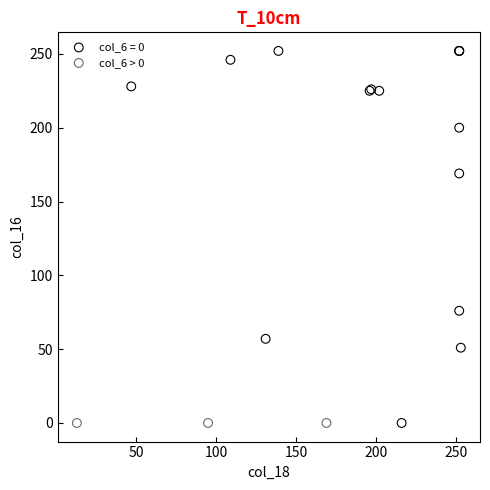

Which series contains the highest Y value?

col_6 = 0